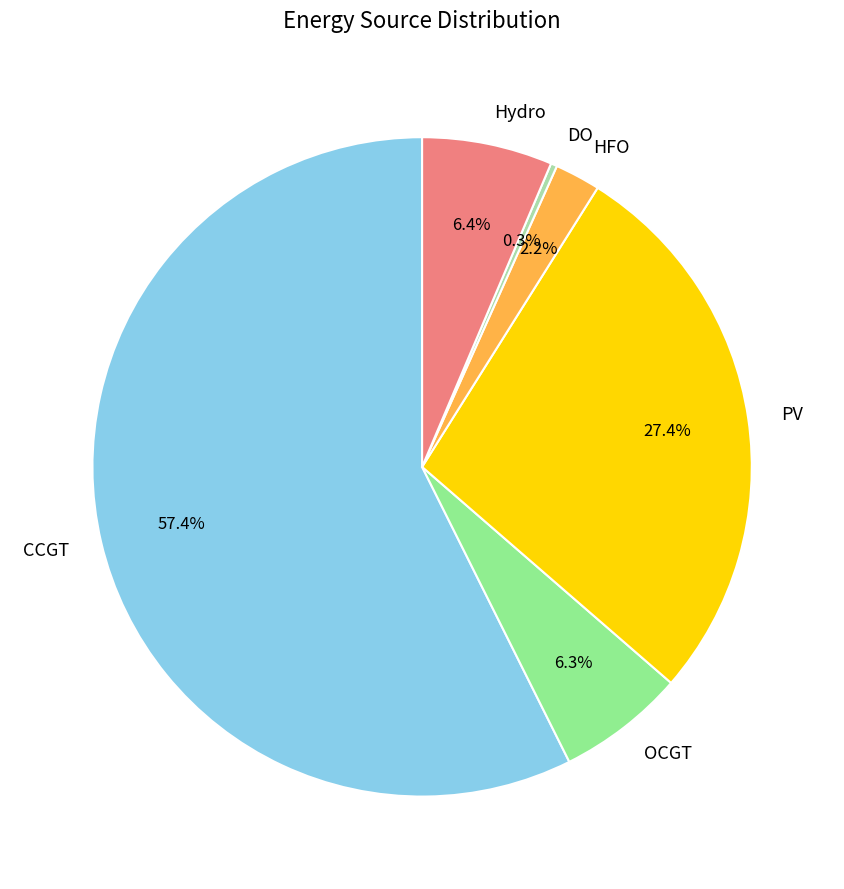

How many slices are in this pie chart?

6